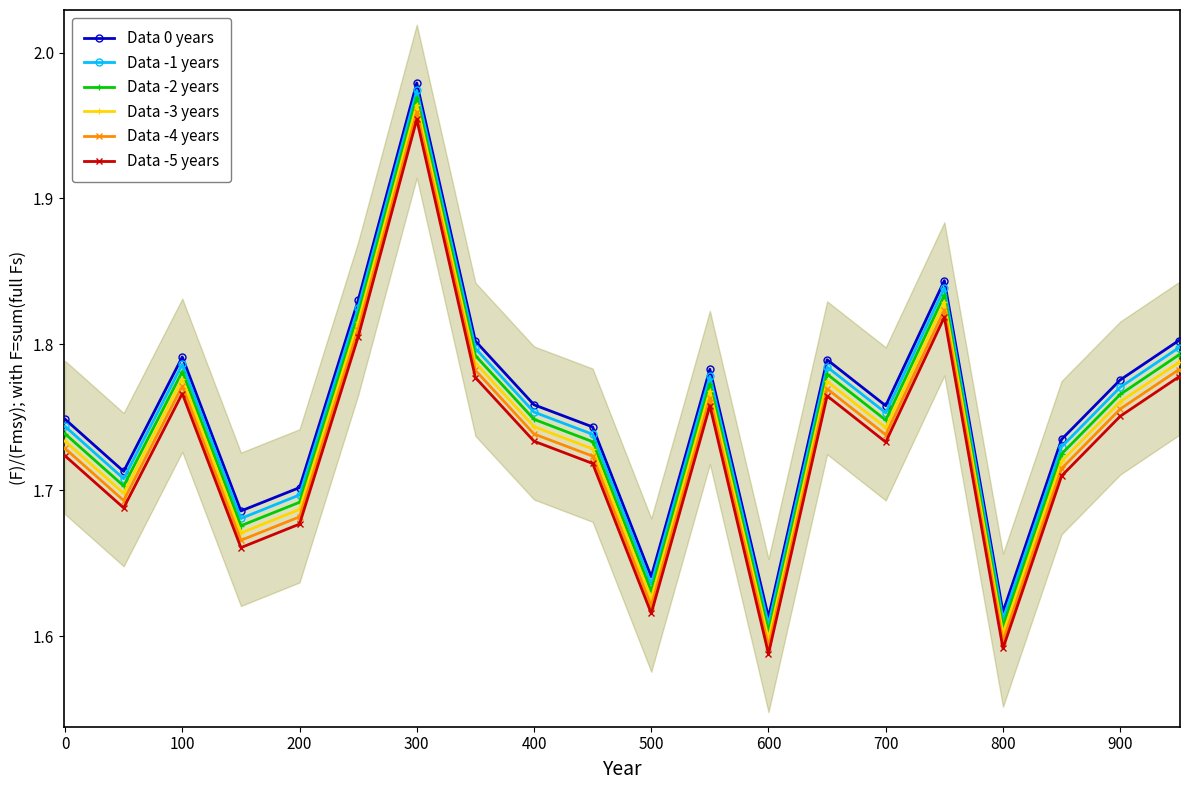

True or false: Data -3 years has more than 2 interior local peaks.

True